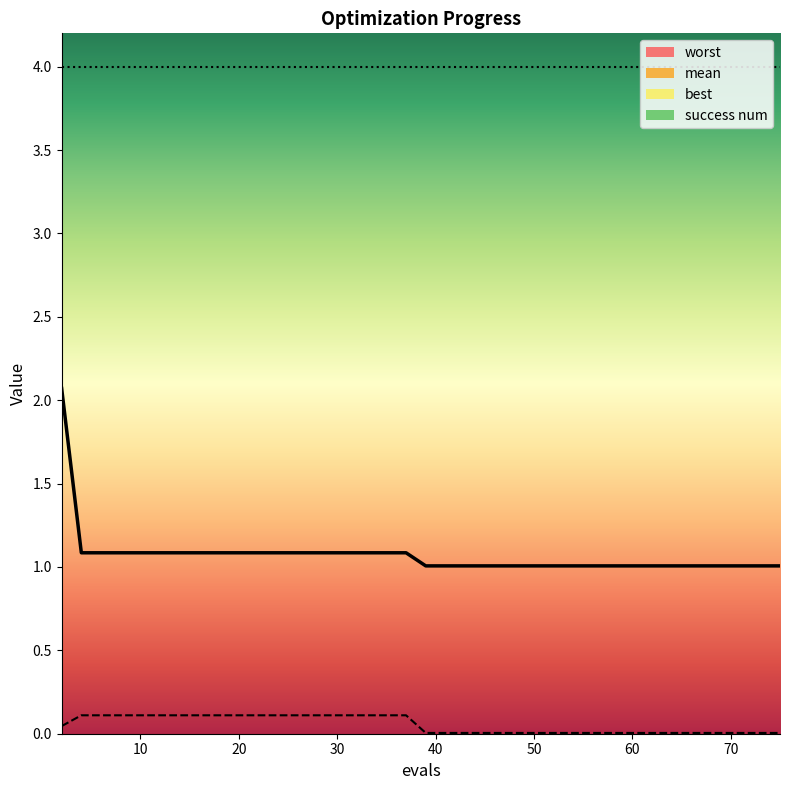

What is the average value of the mean series?

1.1